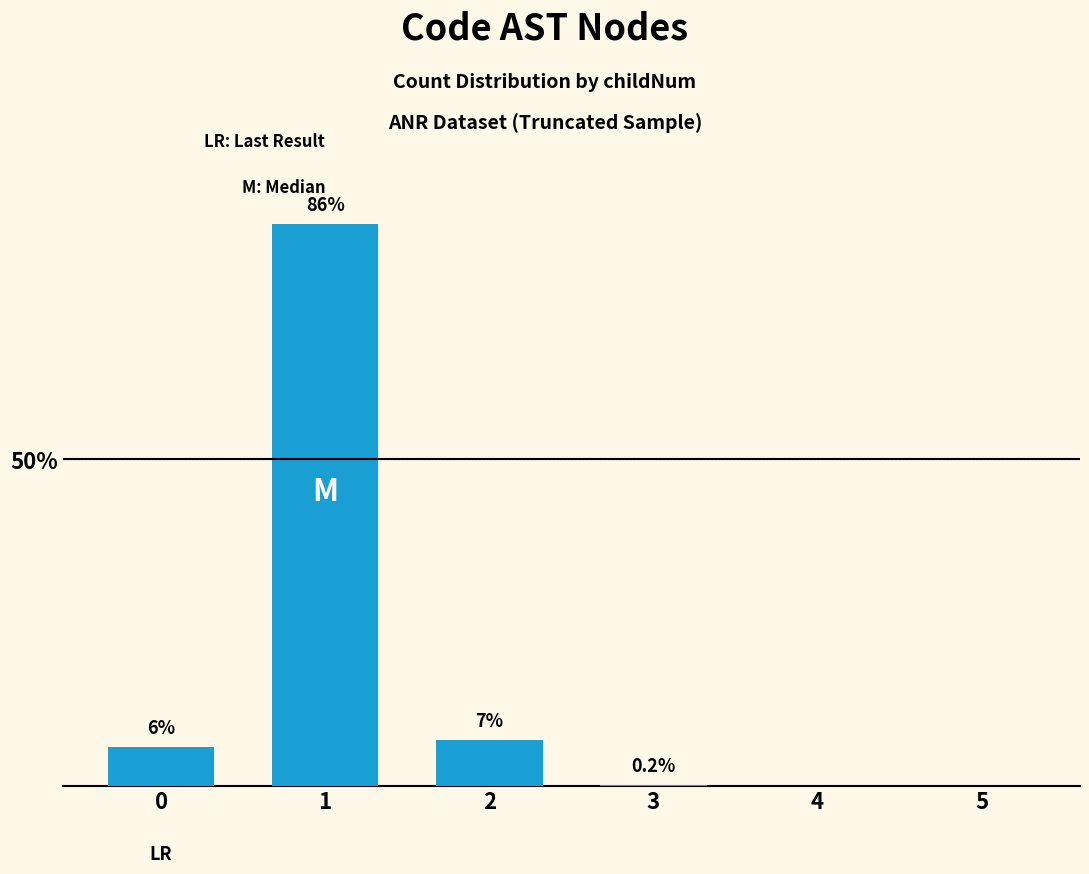

What is the maximum value shown in the chart?

86.0